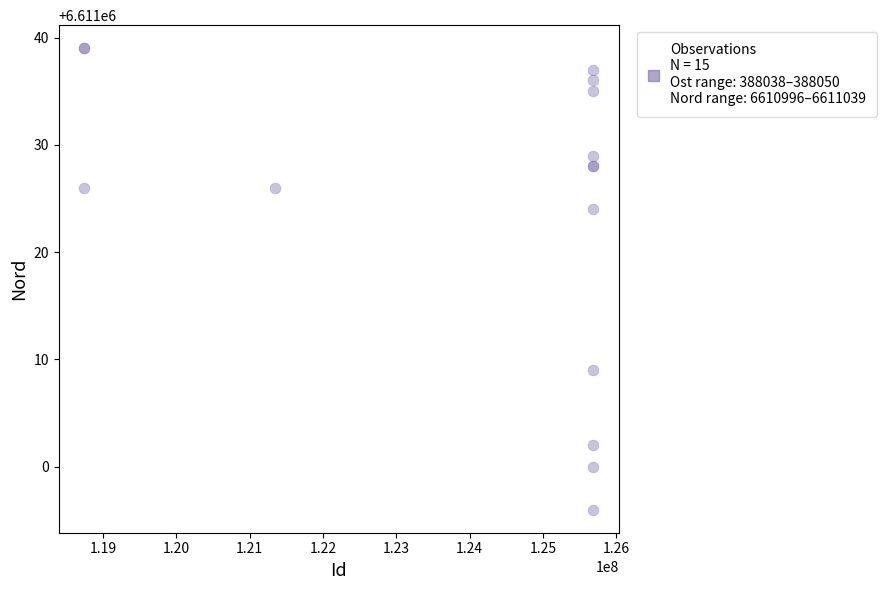

What Y value in the scatter plot is closest to 6611017?

6611024